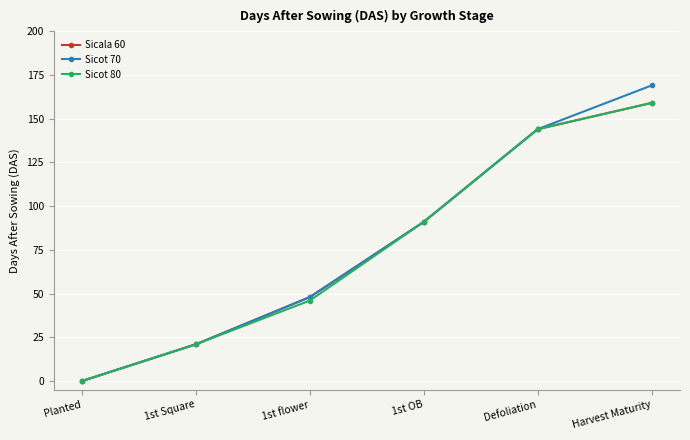

What is the sum of all Sicot 70 values?

473